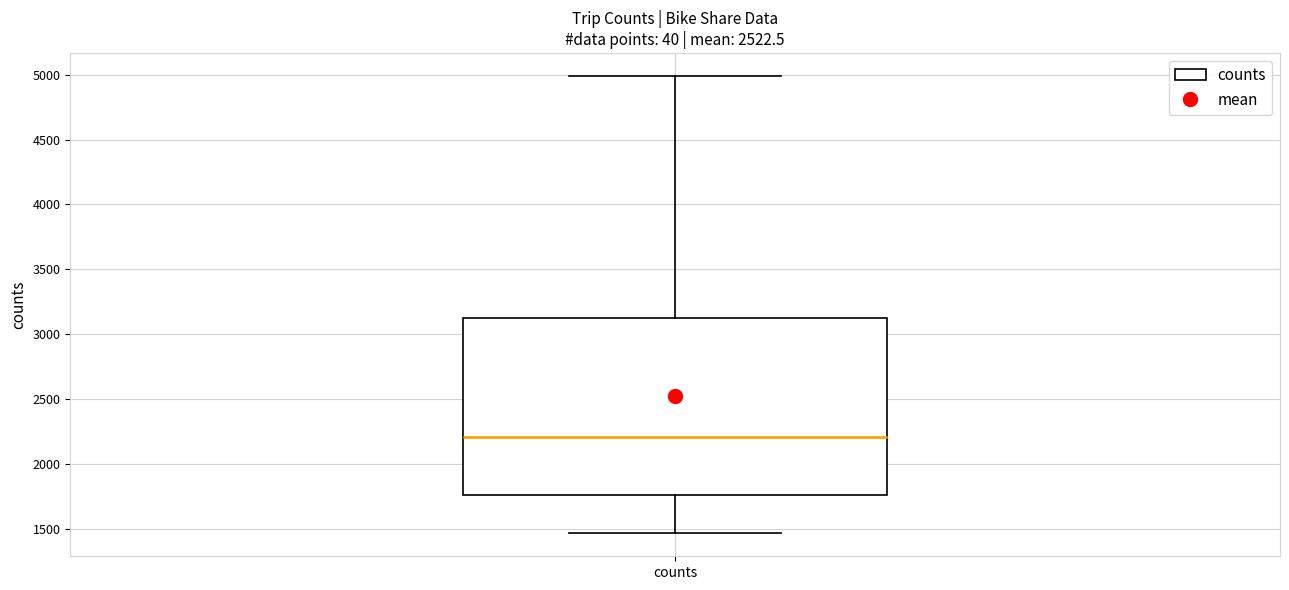

Transcribe this box plot: give where the median line is, the range the box spans, and where the two whiskers end, as read against the y-axis. The values are not printed on the chart, so give them approximately, as read against the axis.

median 2200, box 1750 to 3150, whiskers 1450 to 5000